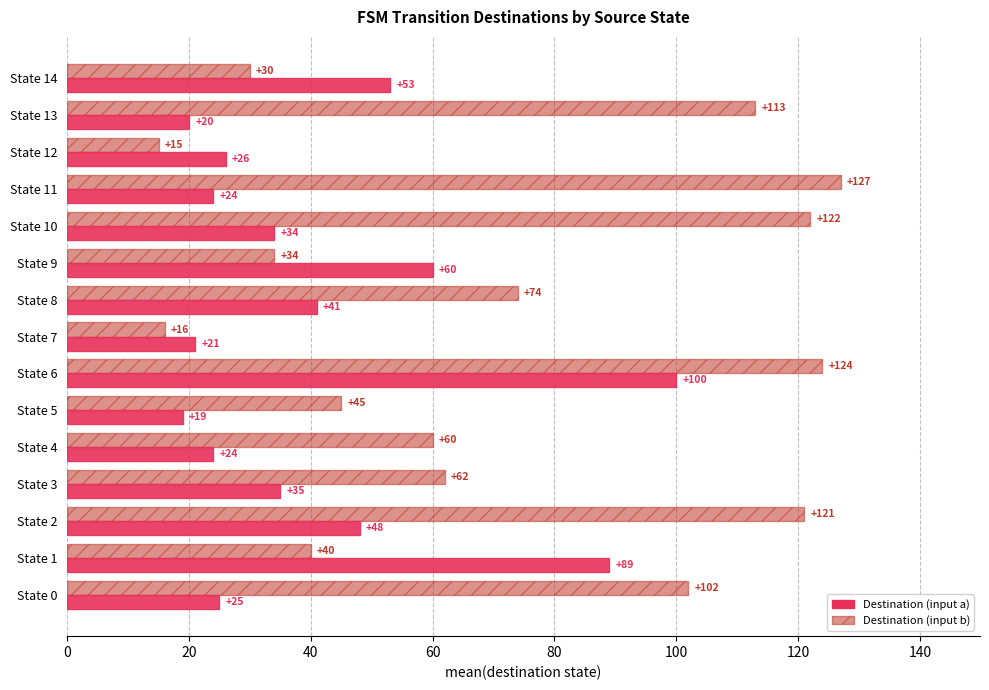

At how many categories does at least one series exceed 66?

8